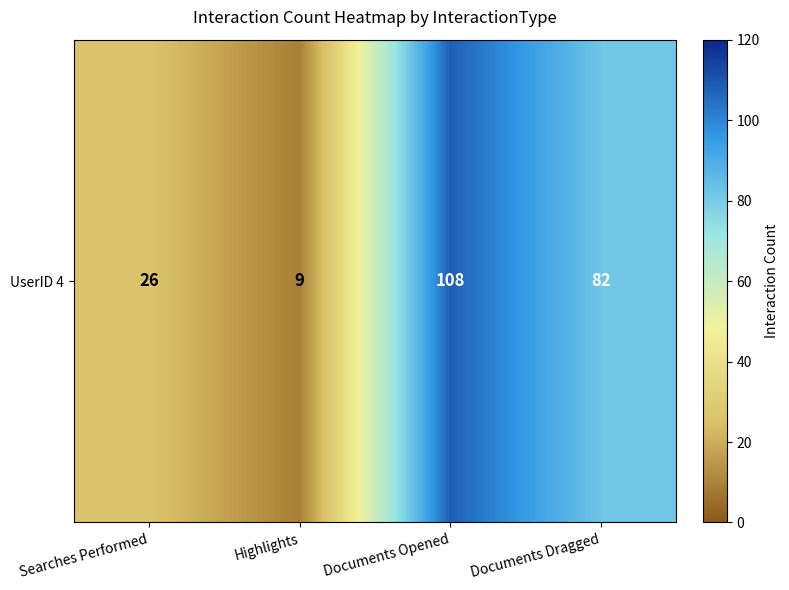

What is the difference between the maximum and minimum values?

99